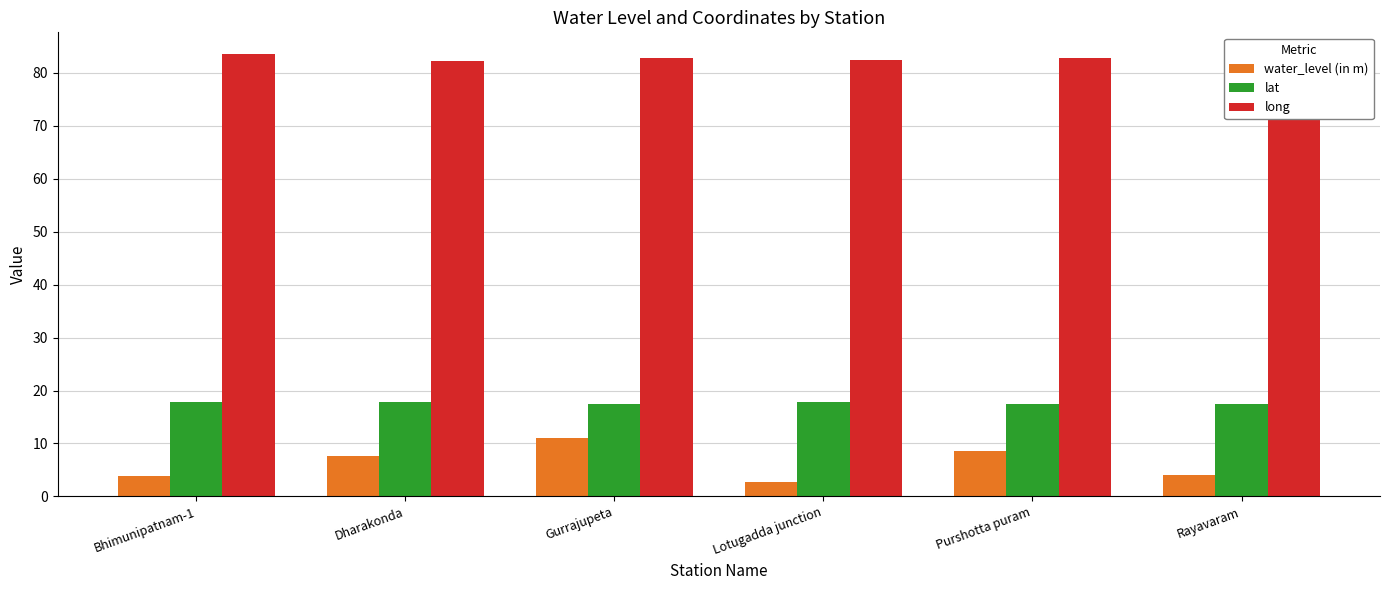

At which label does water_level (in m) reach its peak?

Gurrajupeta